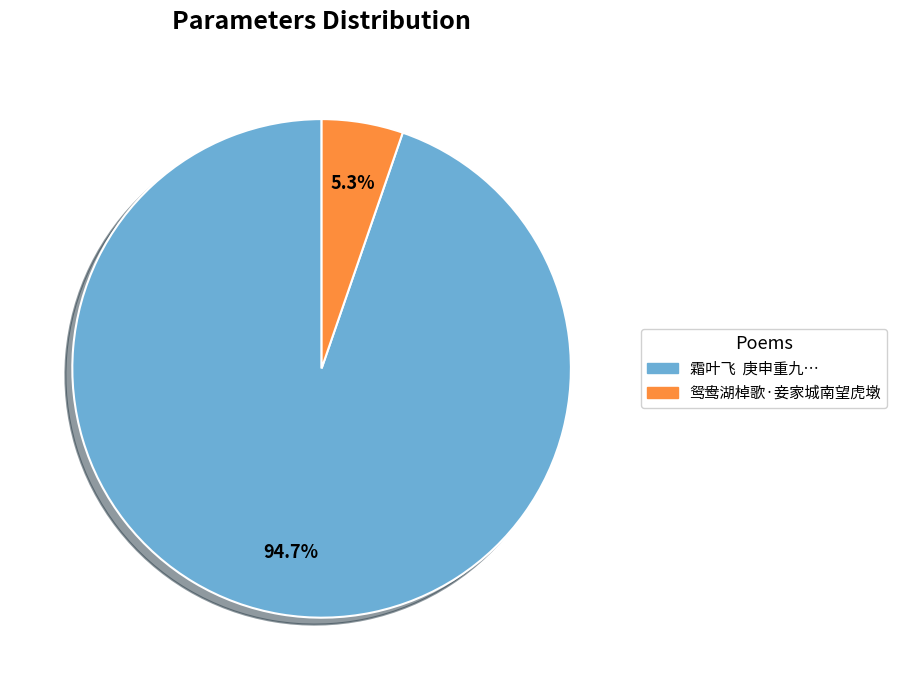

Is there a majority slice in this chart?

Yes